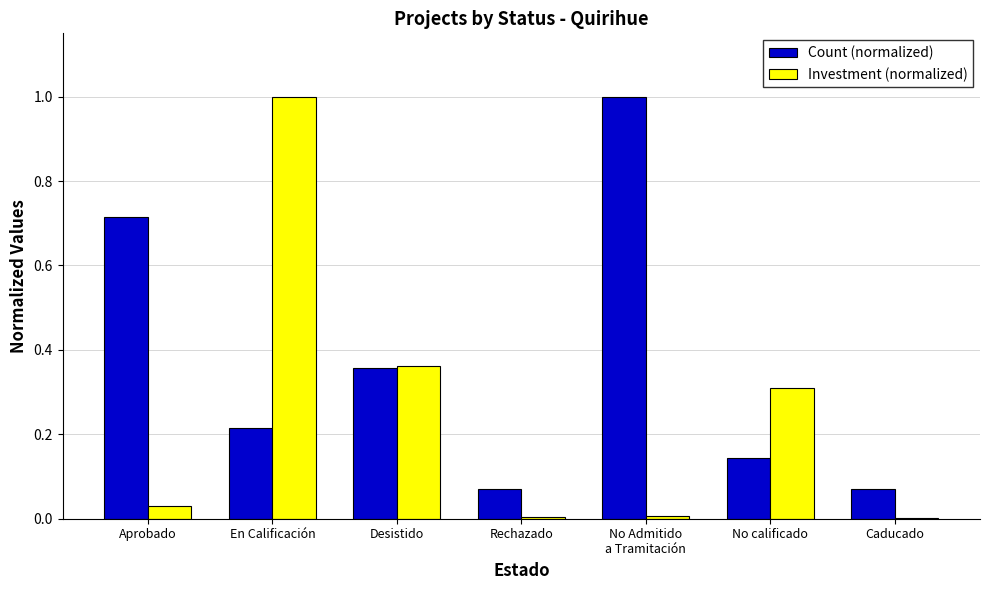

The Count (normalized) series shows 0.2 at Desistido. True or false?

False